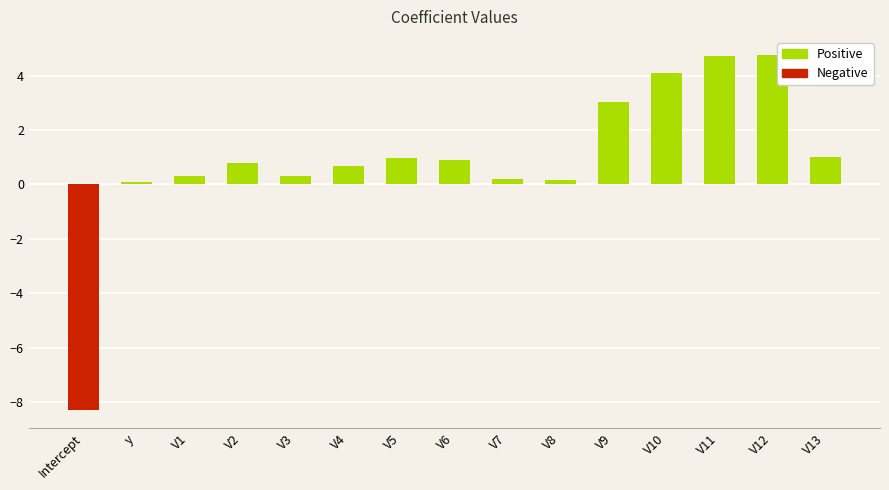

What is the label of the 7th bar from the right?

V7